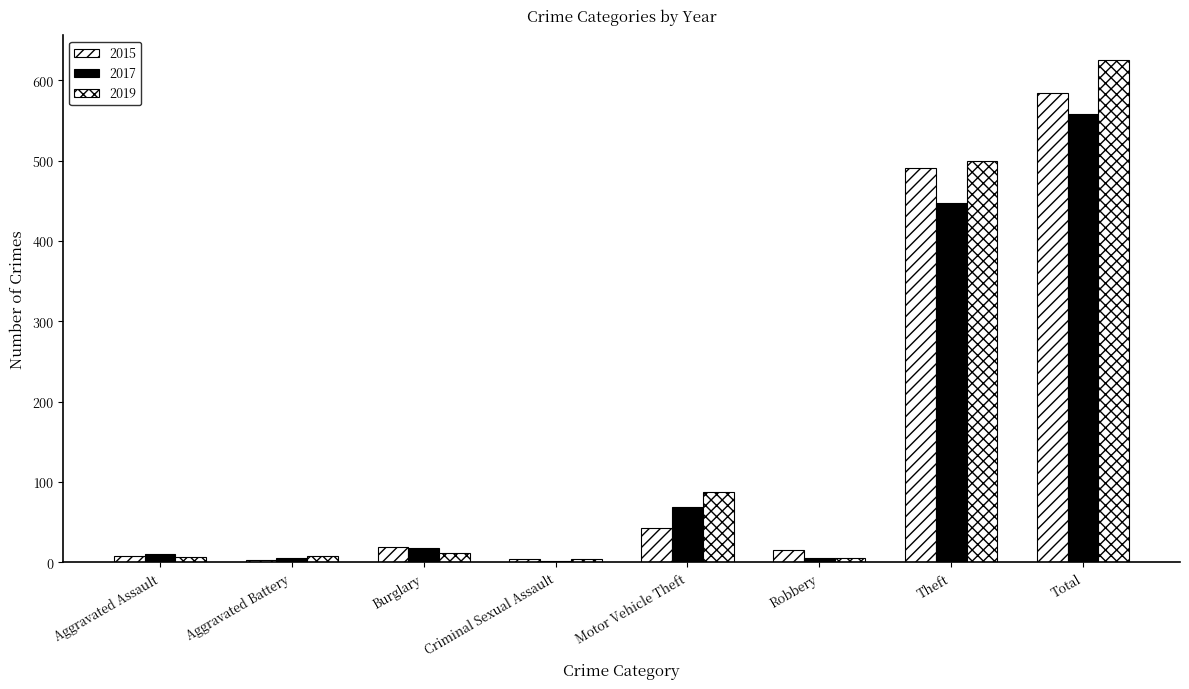

List the series in order of their overall mean, lowest first.

2017, 2015, 2019